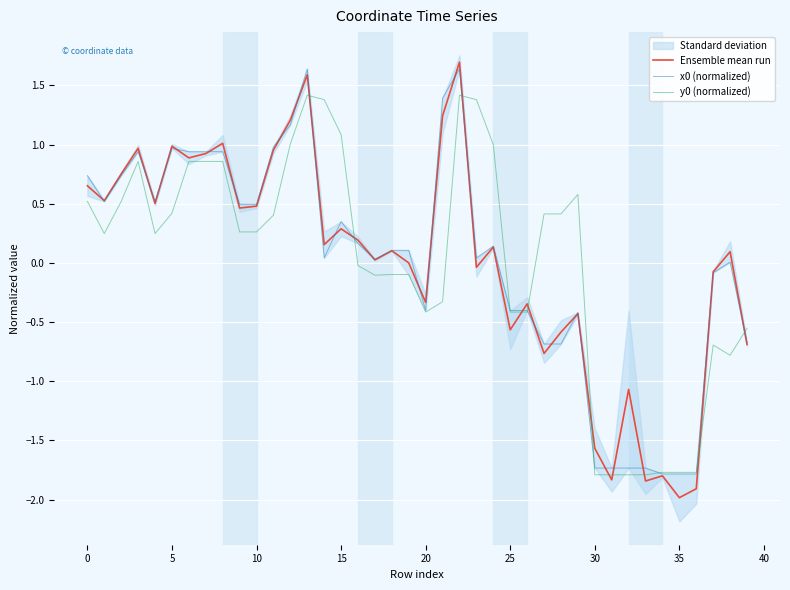

What is the lowest value of the Ensemble mean run series?

-2.0